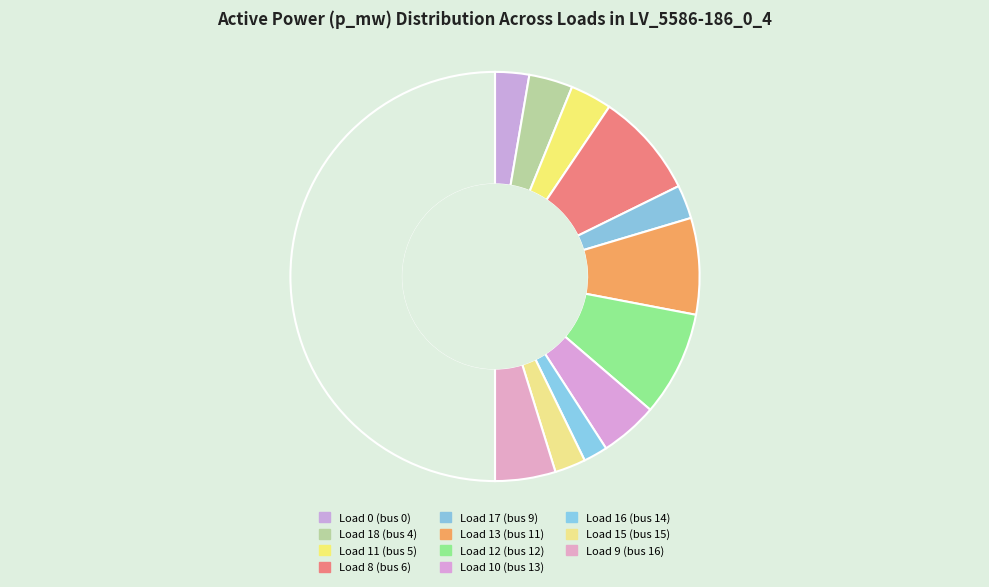

How many segments does this pie chart have?

12